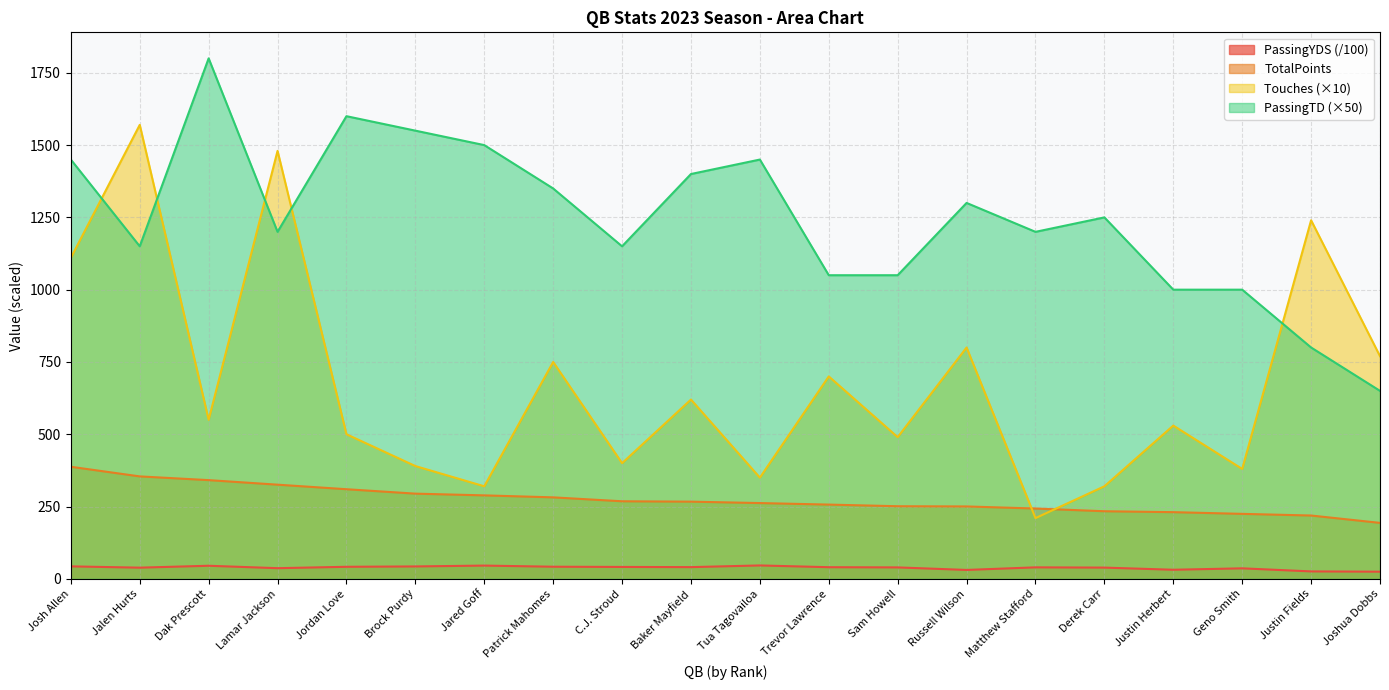

What is the average value of the Touches series?

674.0